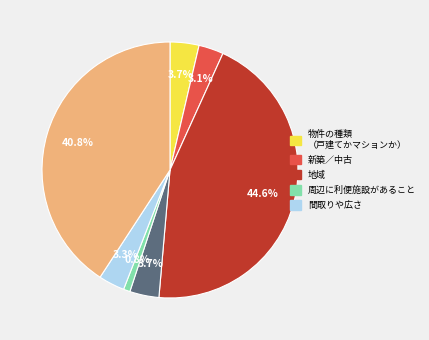

To the nearest percent, what is the difference between the largest and smallest slice percentages?

44%